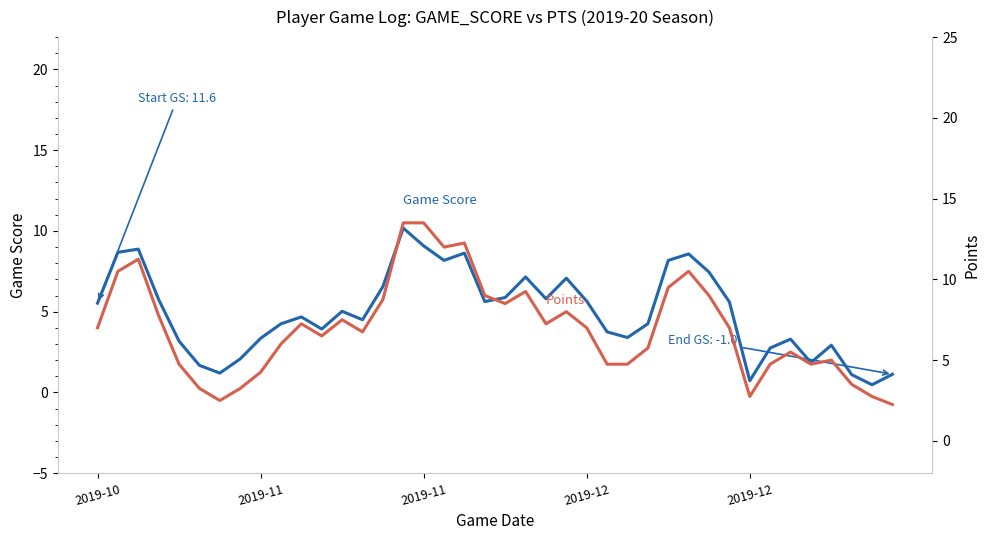

What is the difference between the highest and lowest values at 2019-11?

0.9